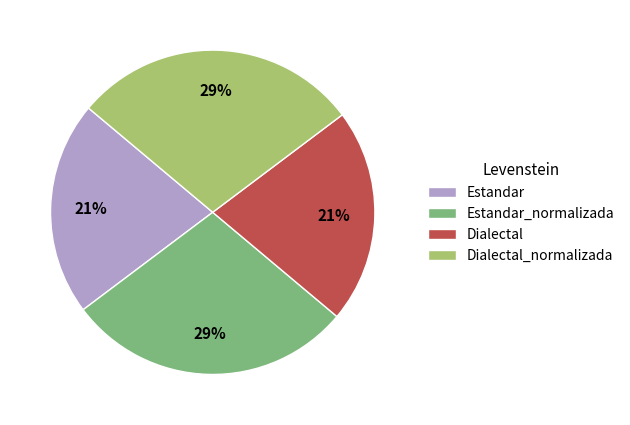

To the nearest percent, what percentage of the pie is Estandar?

21%